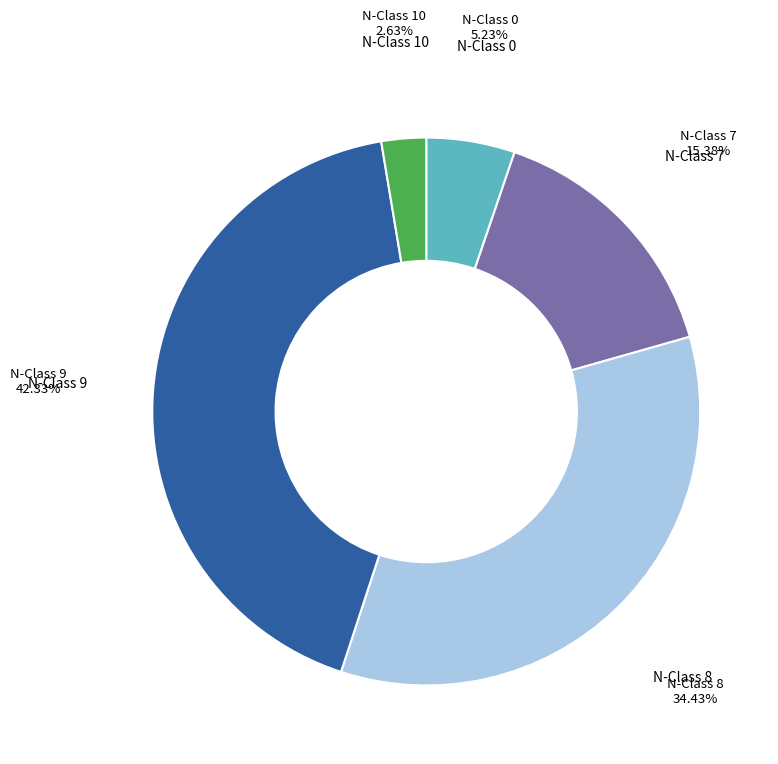

How many slices are in this pie chart?

5